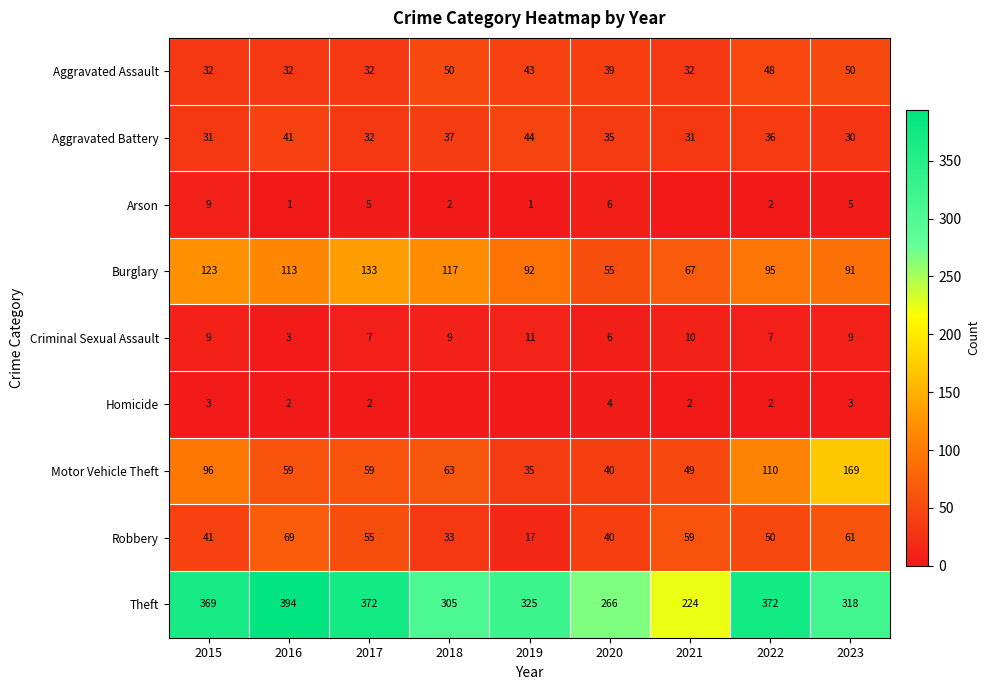

The Aggravated Battery series shows 31 at 2021. True or false?

True